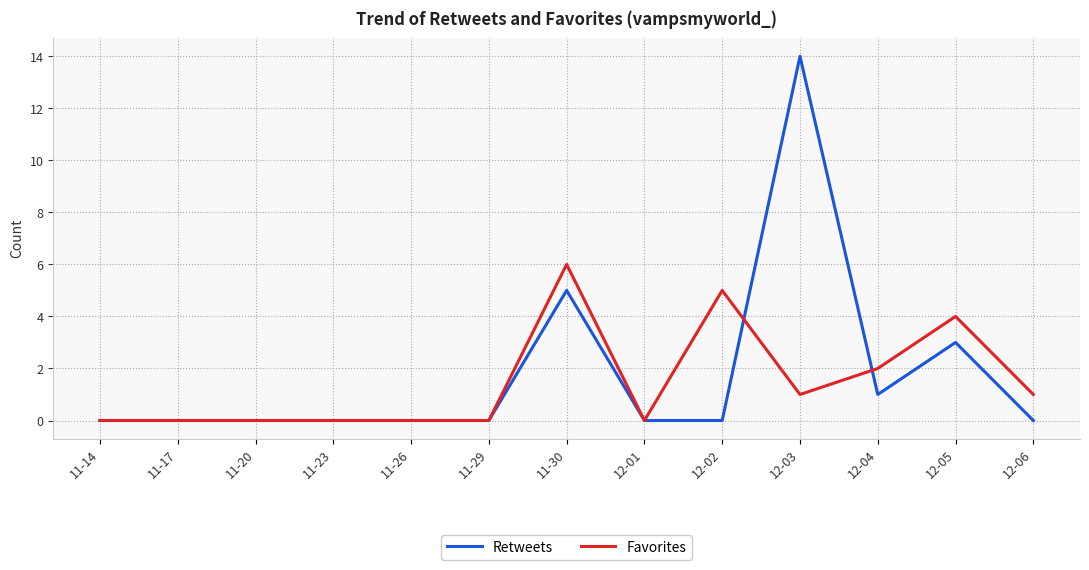

Is the value of Retweets at 12-04 greater than the value of Favorites at 11-26?

Yes